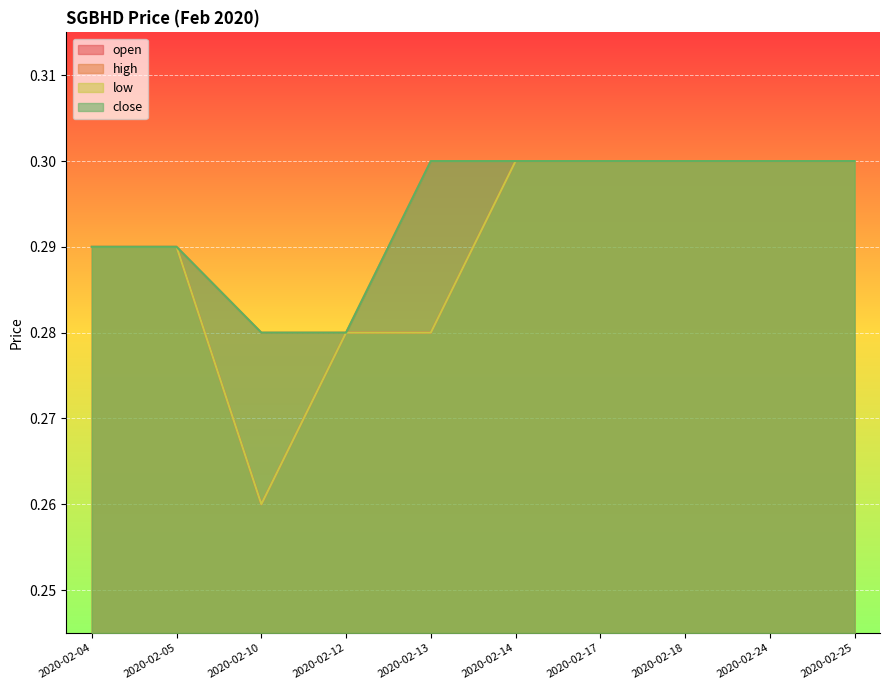

Which series has the widest spread of values?

open